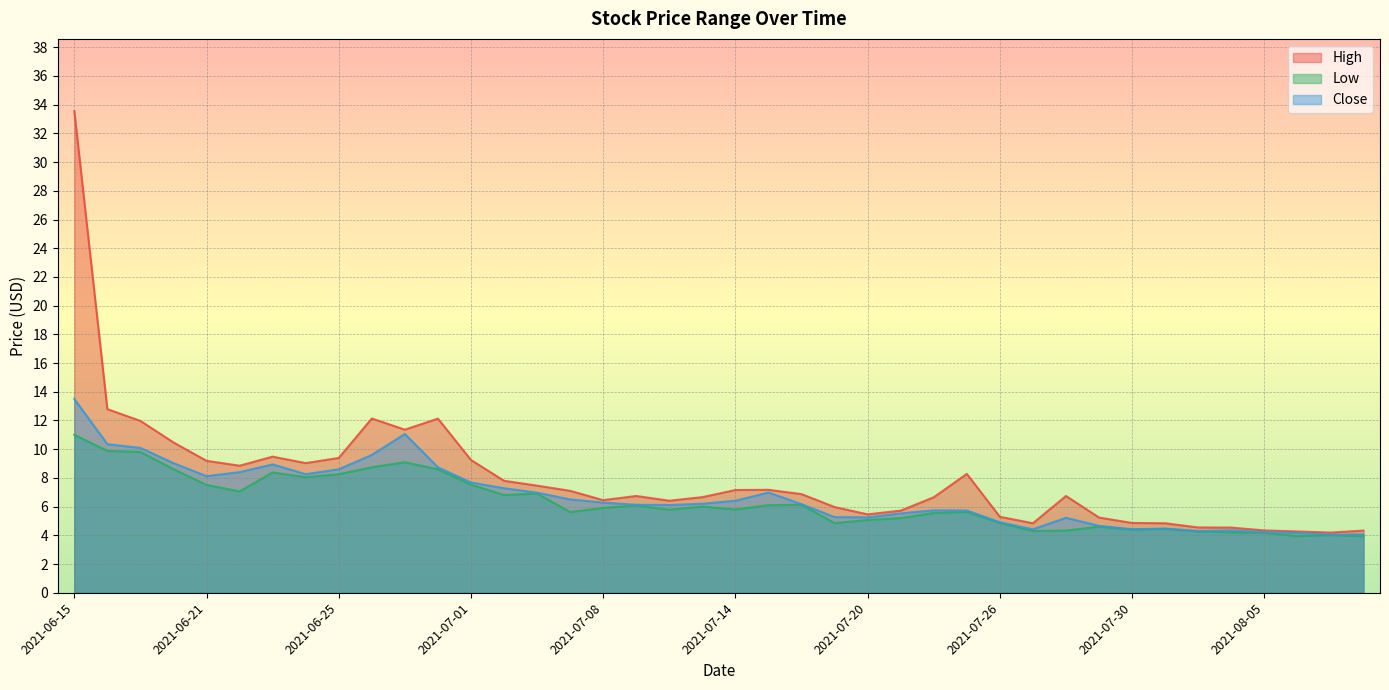

How many interior local valleys does the High series have?

8